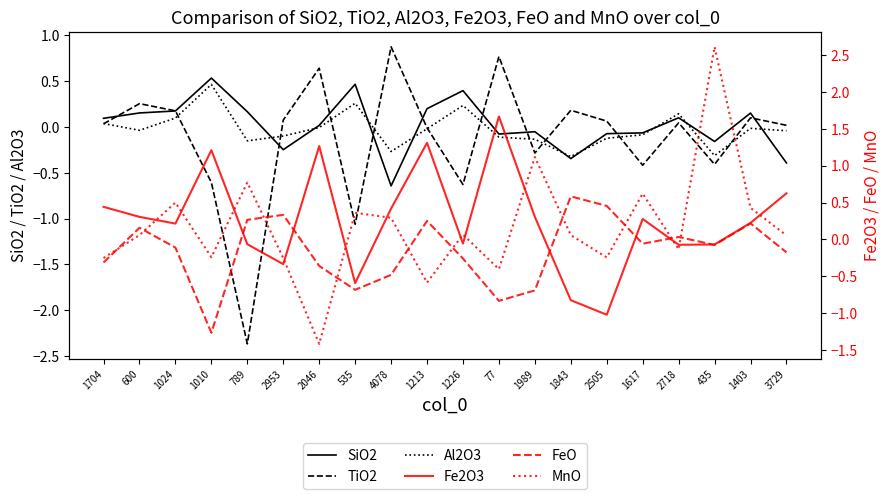

What is the average value of the FeO series?

-0.1